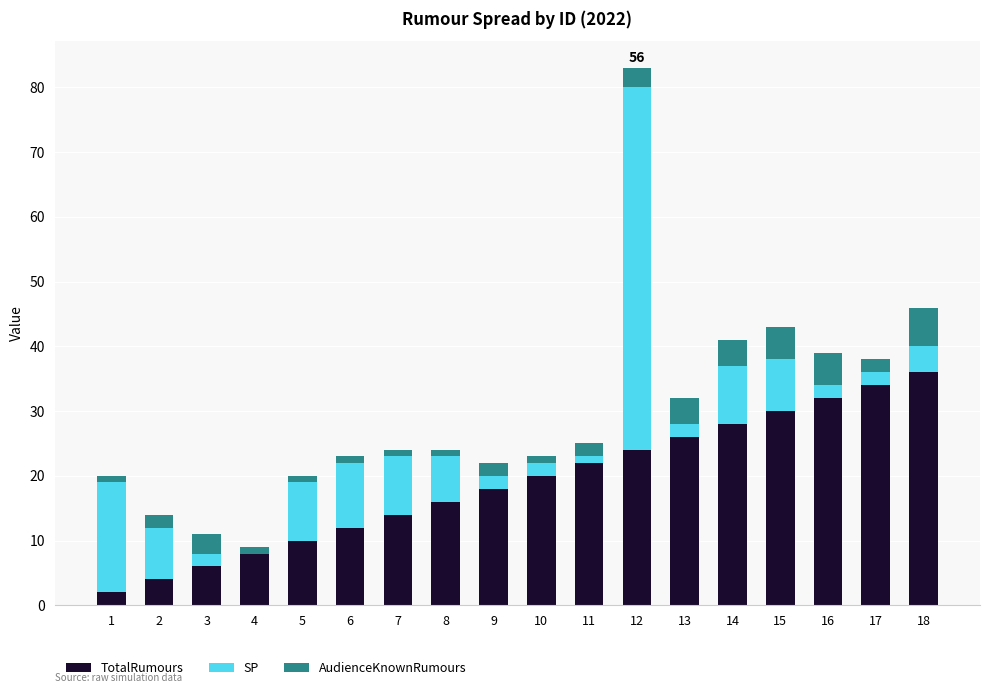

True or false: TotalRumours has a value of 24 at 12.

True